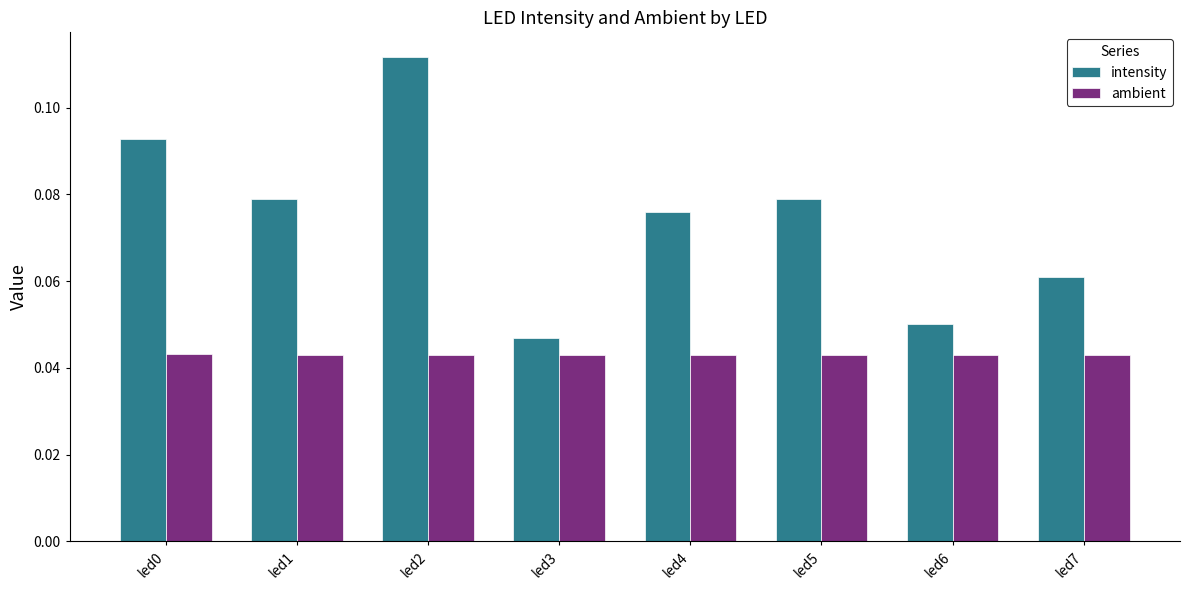

Rank the series by their average value, from highest to lowest.

intensity, ambient